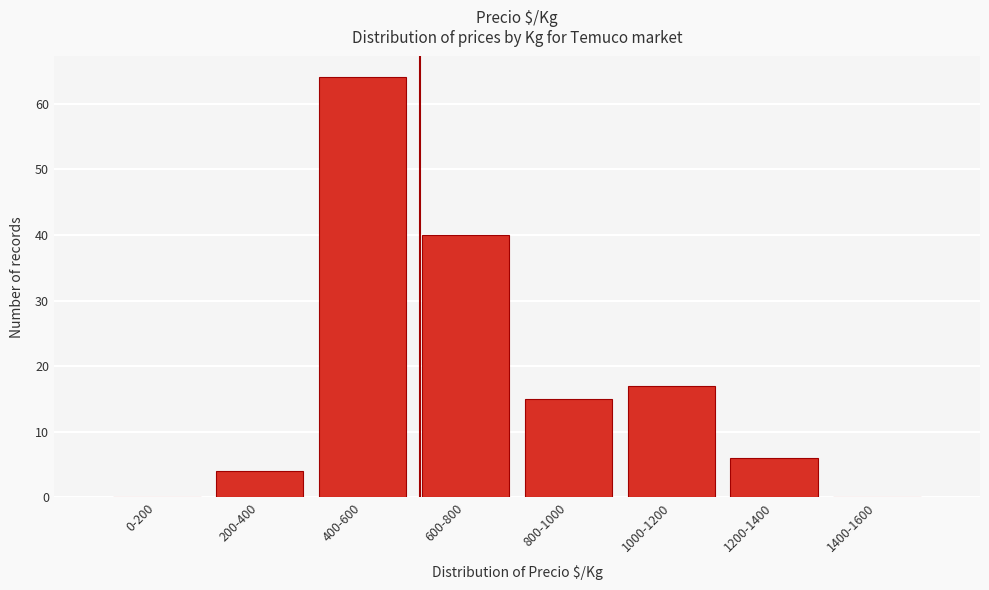

Reading left to right, what are all the values shown in this chart?

0-200=0	200-400=4	400-600=64	600-800=40	800-1000=15	1000-1200=17	1200-1400=6	1400-1600=0